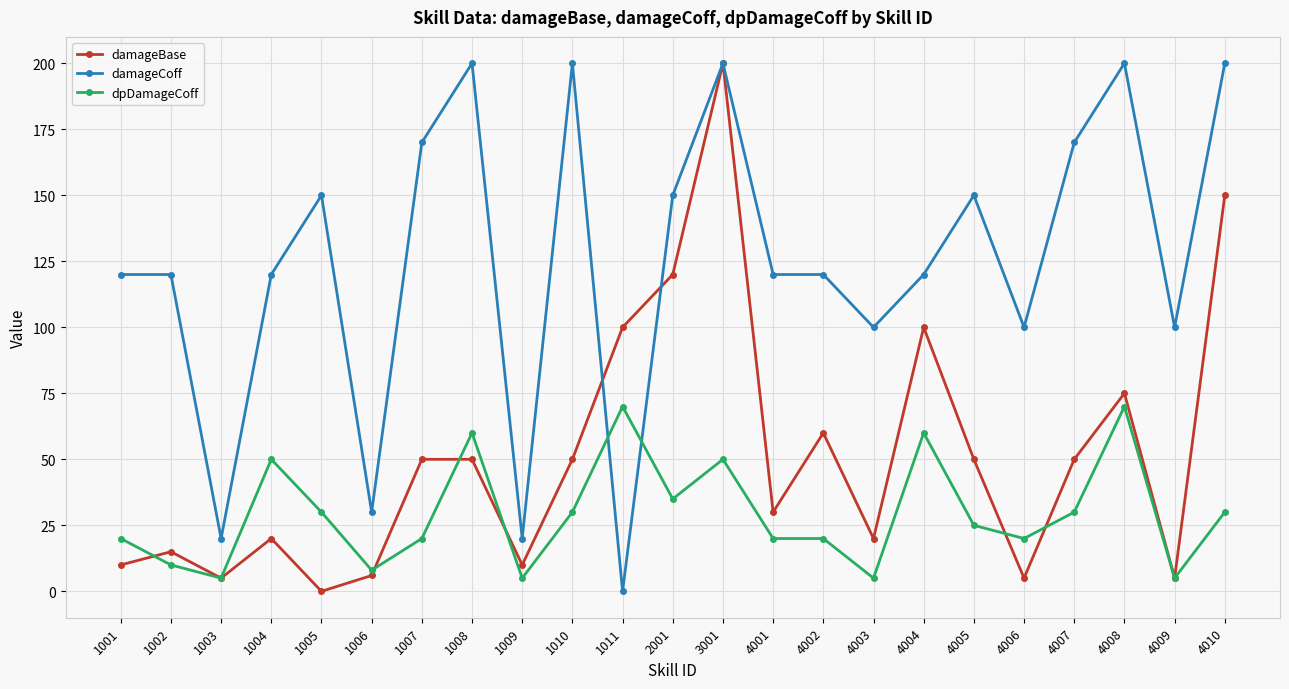

Which series changed the most between 1002 and 4003?

damageCoff